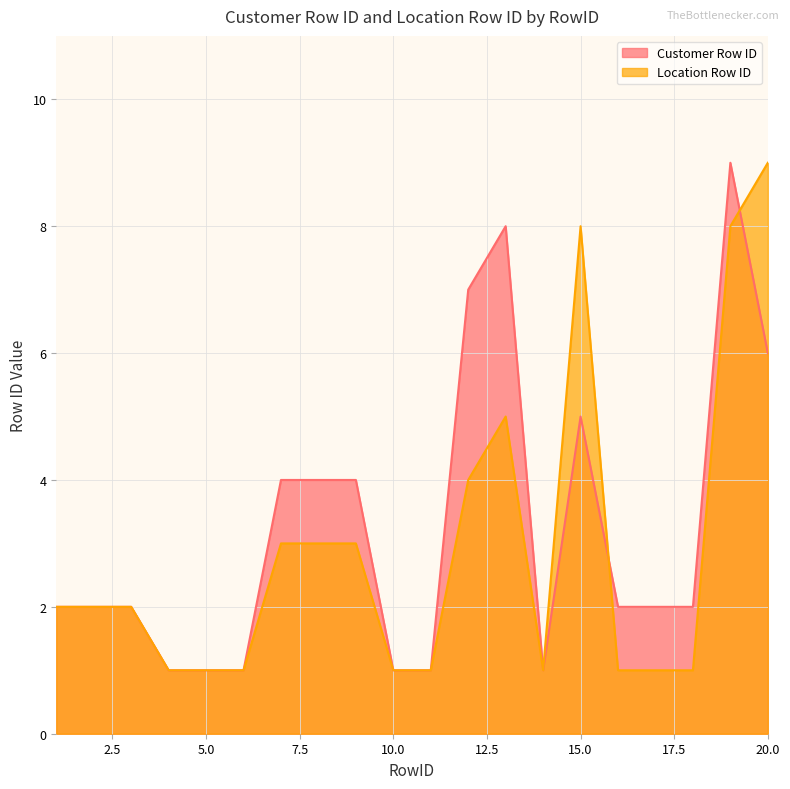

How many values in the Location Row ID series are below 2?

9